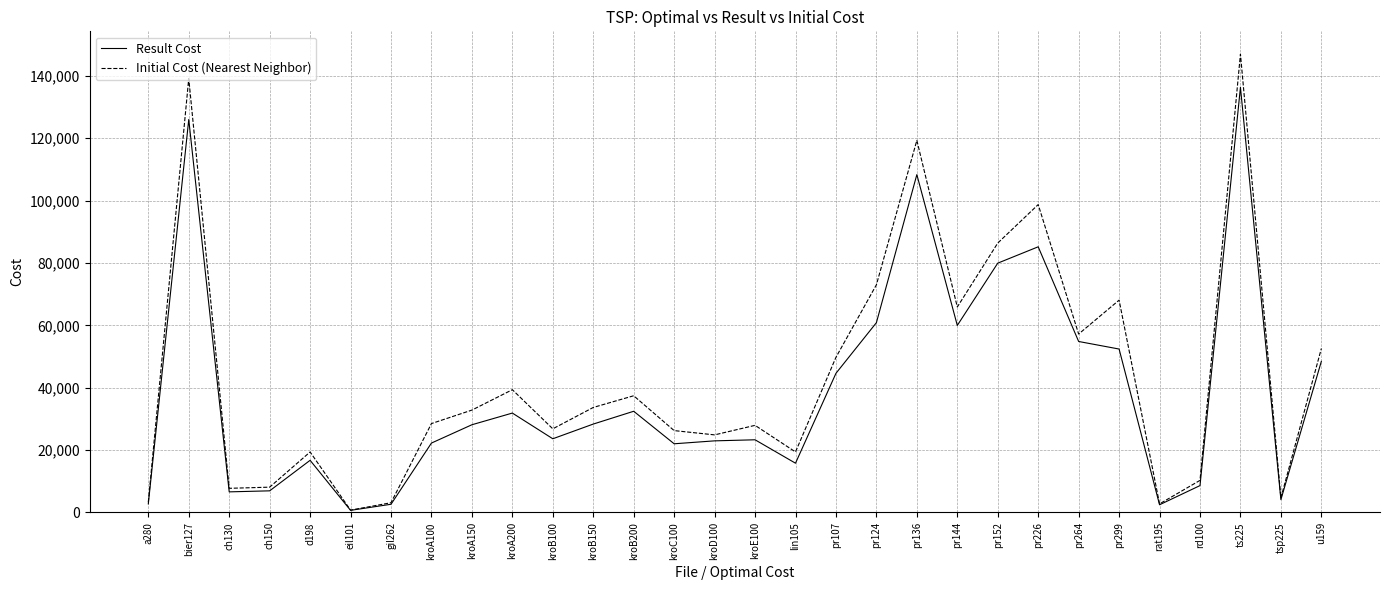

How many lines are shown in the chart?

2